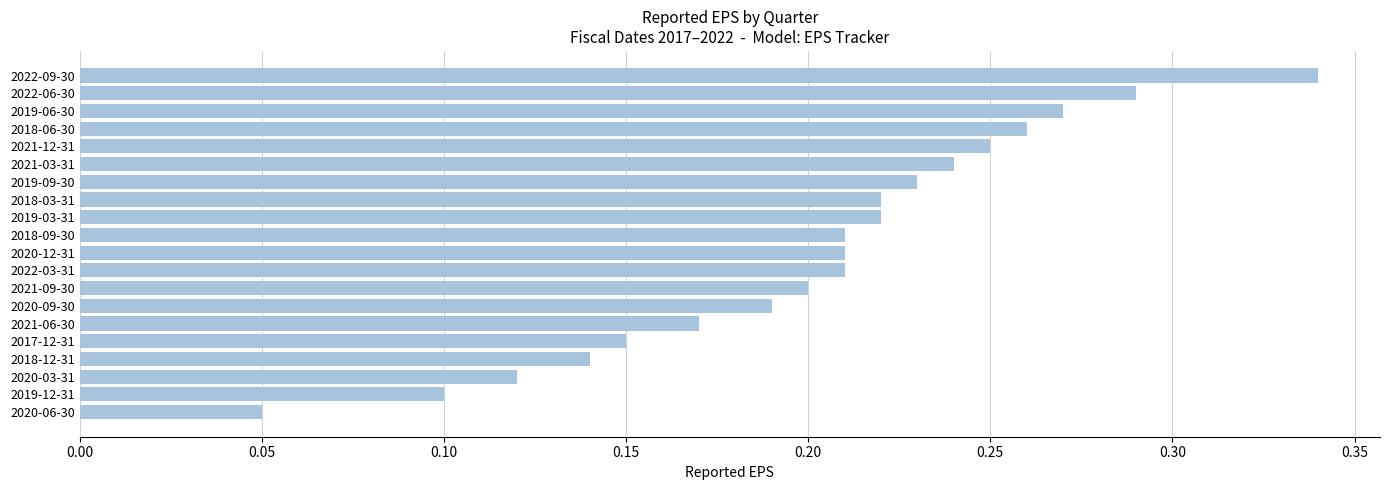

Count the values in the range 0 to 1.

20